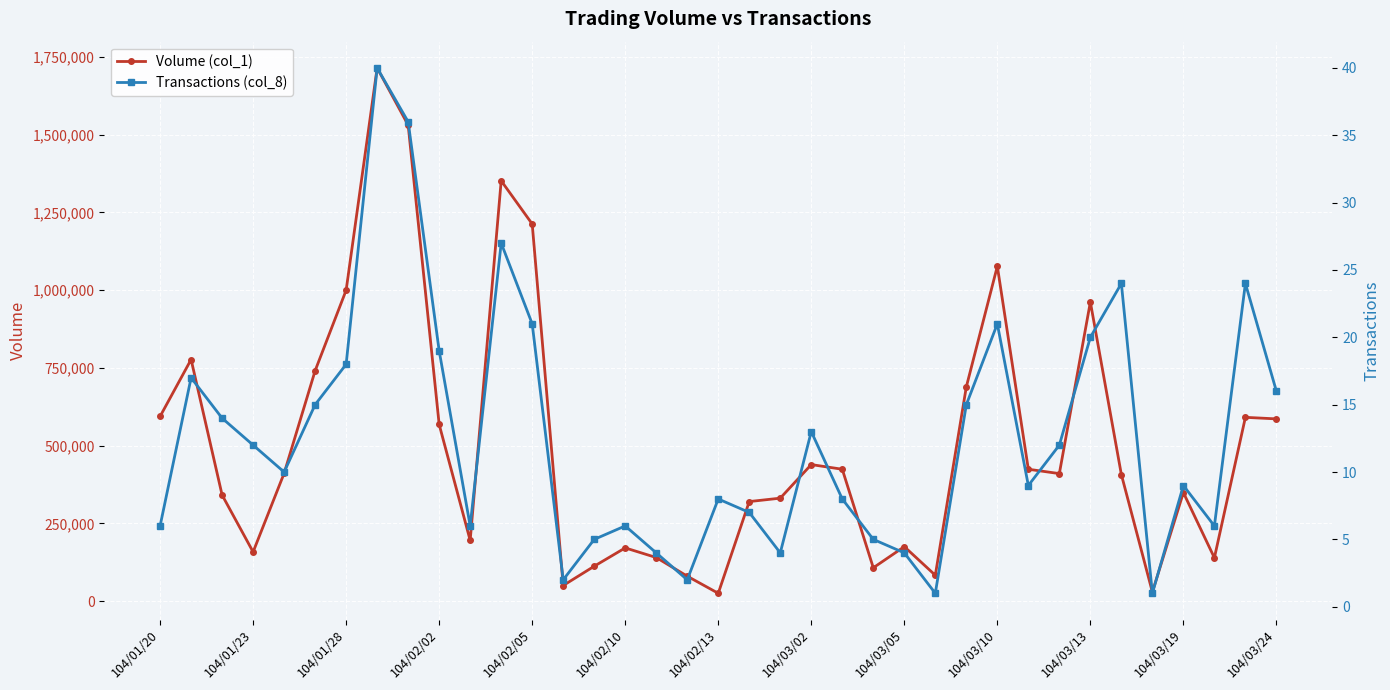

At which category does Volume (col_1) reach its first local valley?

104/01/23